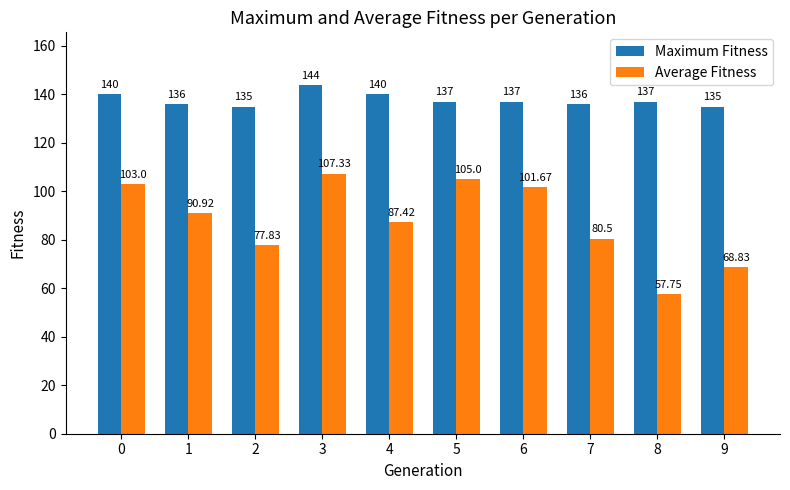

True or false: Maximum Fitness has a value of 137.0 at 5.

True